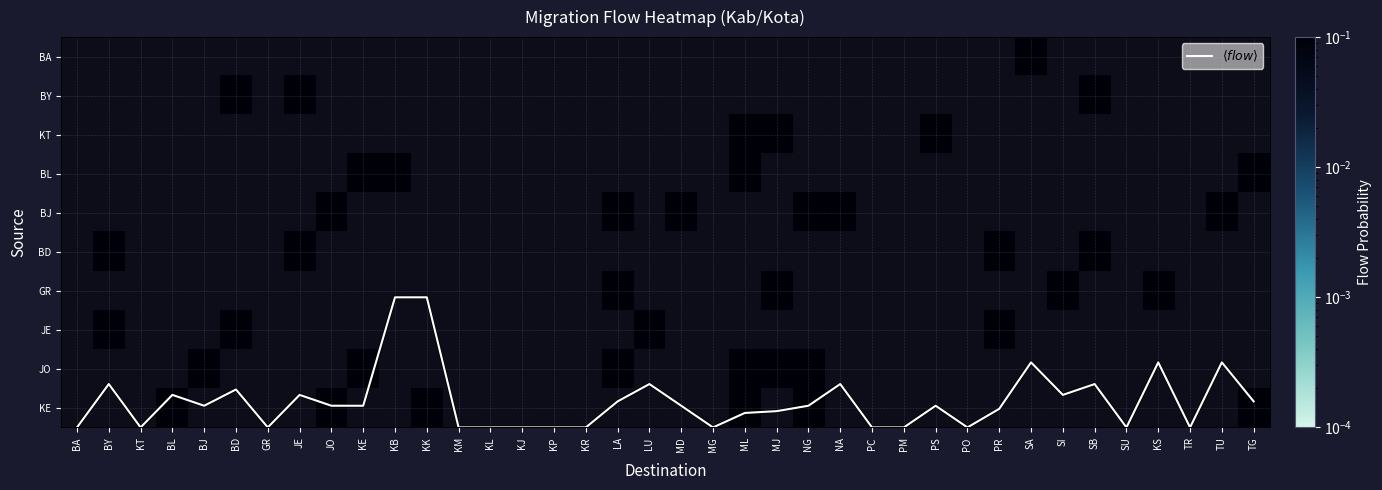

Which series has the largest range (max minus min)?

$\langle flow \rangle$